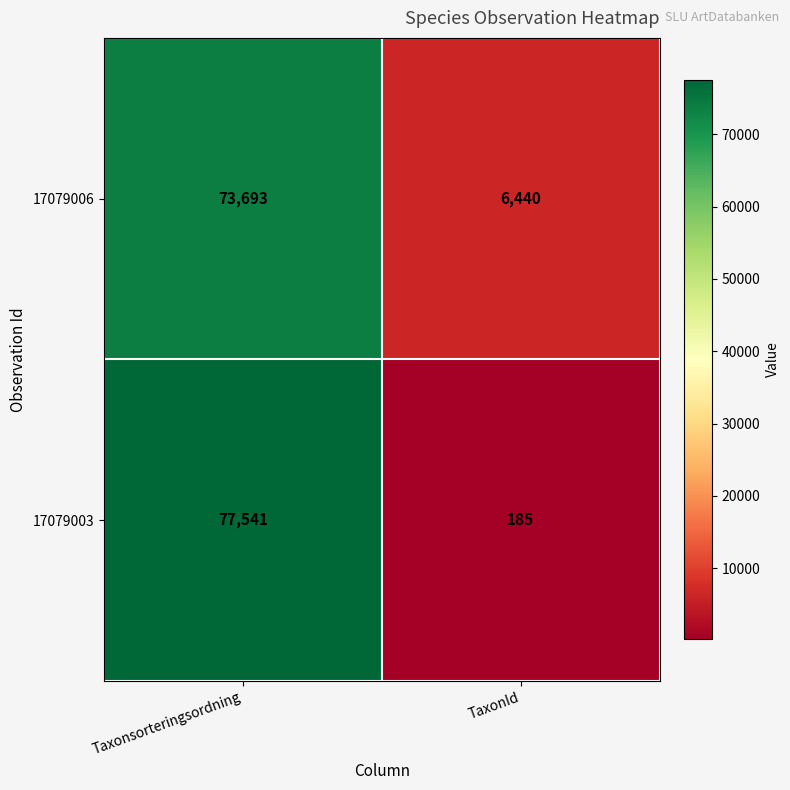

List the series in order of their overall mean, highest first.

17079006, 17079003